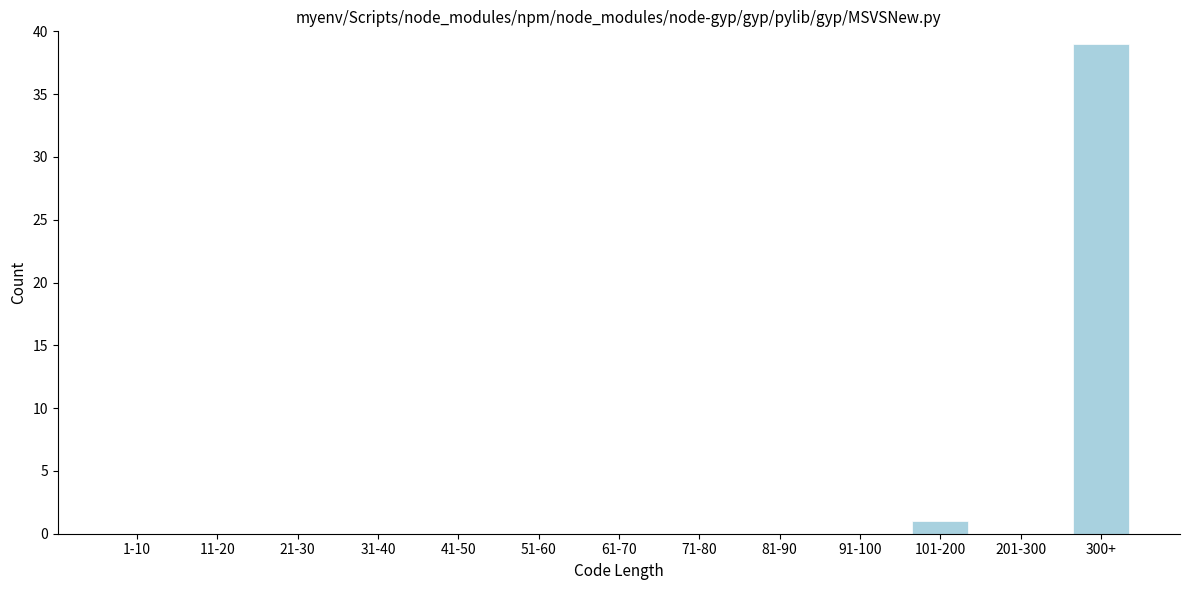

Reading right to left, what are all the values shown in this chart?

300+=39	201-300=0	101-200=1	91-100=0	81-90=0	71-80=0	61-70=0	51-60=0	41-50=0	31-40=0	21-30=0	11-20=0	1-10=0